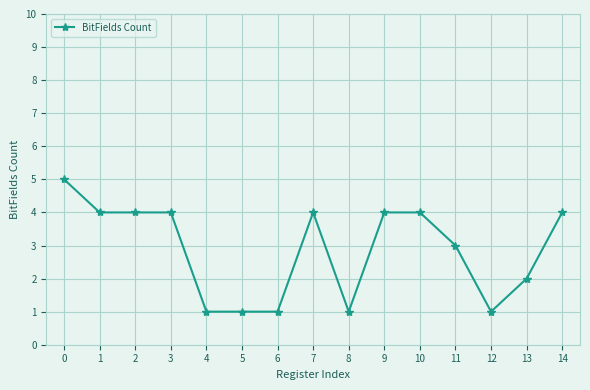

What is the difference between the maximum and minimum values?

4